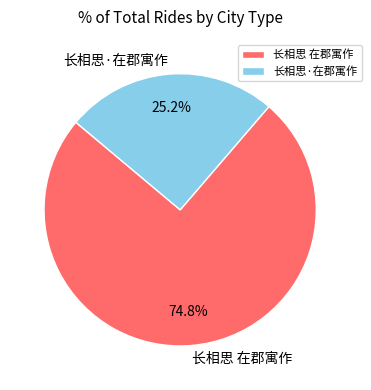

Approximately how many times larger is the value at 长相思 在郡寓作 compared to 长相思·在郡寓作?

3.0